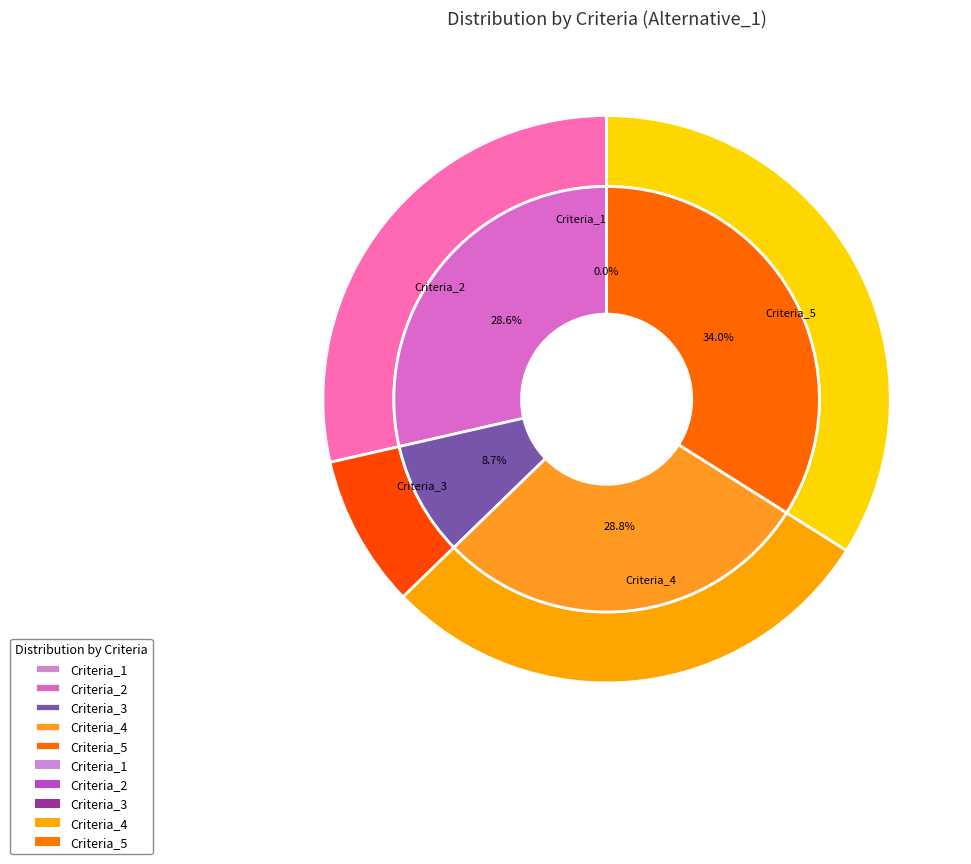

Does any single category account for the majority?

No